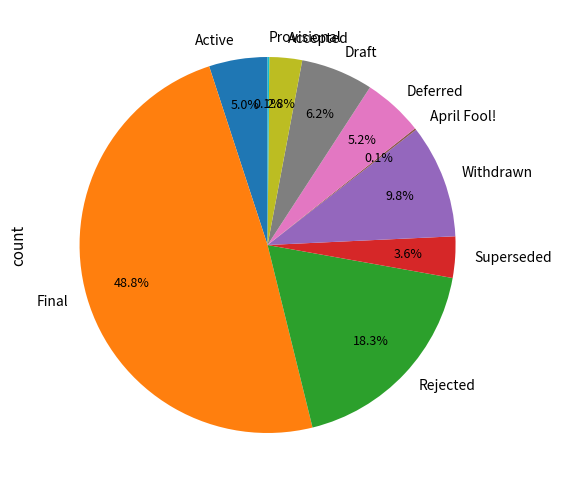

What is the total percentage of Withdrawn and Rejected?

28.1%